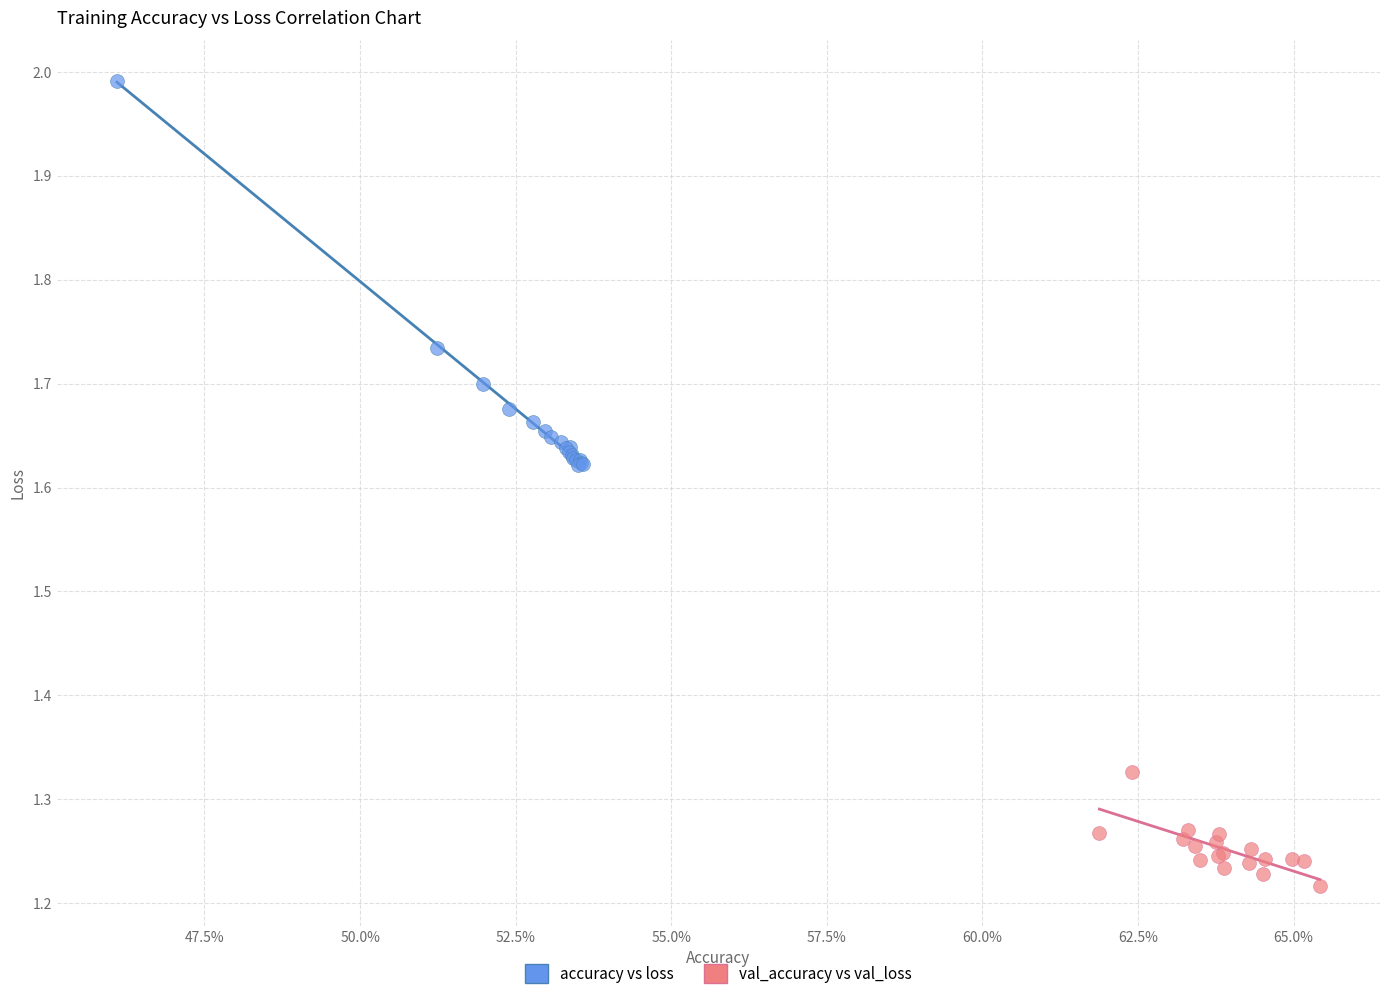

Which series contains the lowest Y value?

val_accuracy vs val_loss